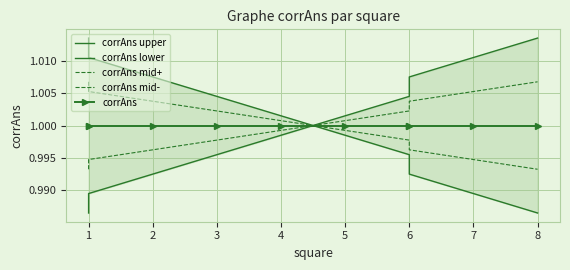

How many values in the corrAns lower series are below 1?

5